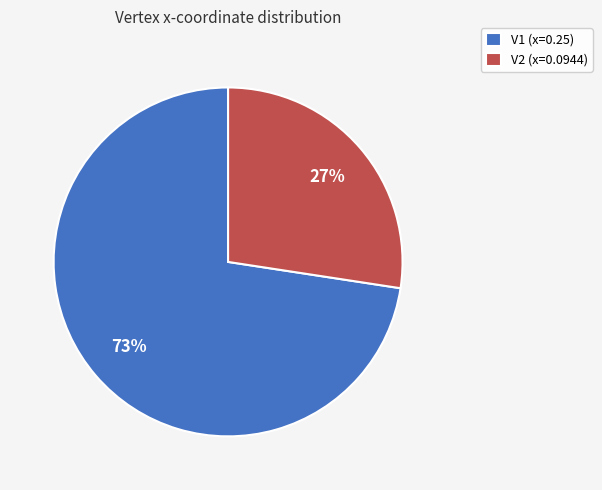

Which slice is the smallest?

V2